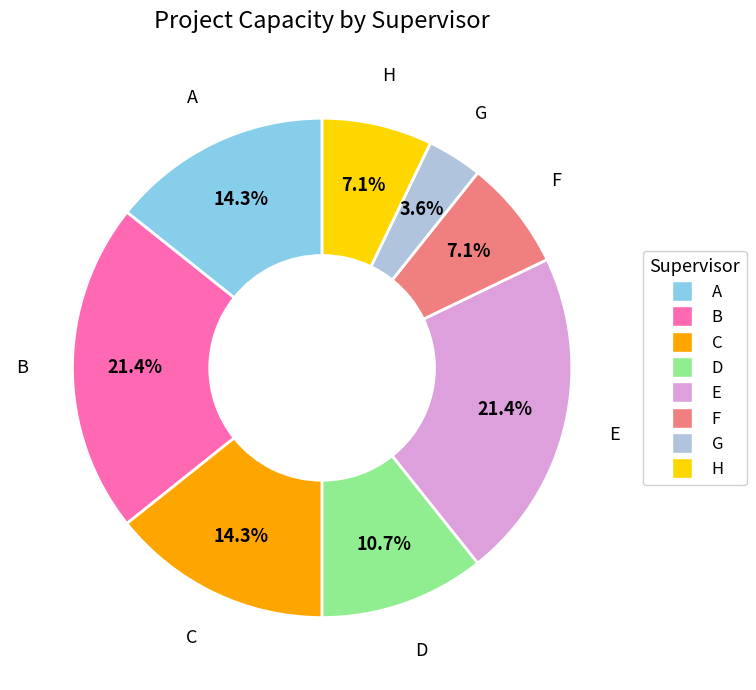

Is A the majority of the pie?

No